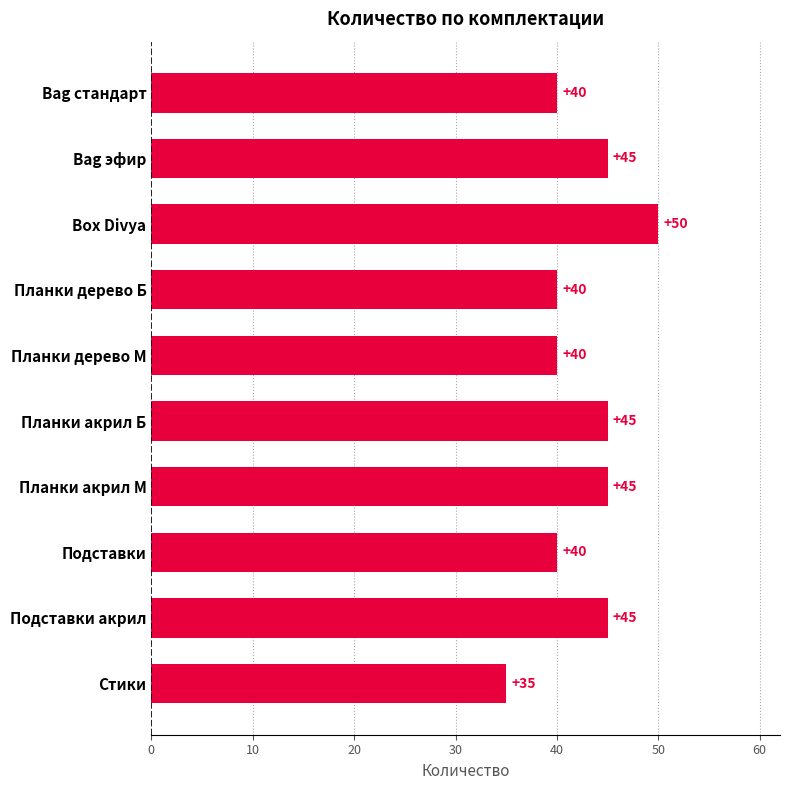

The value at Стики is 35. True or false?

True